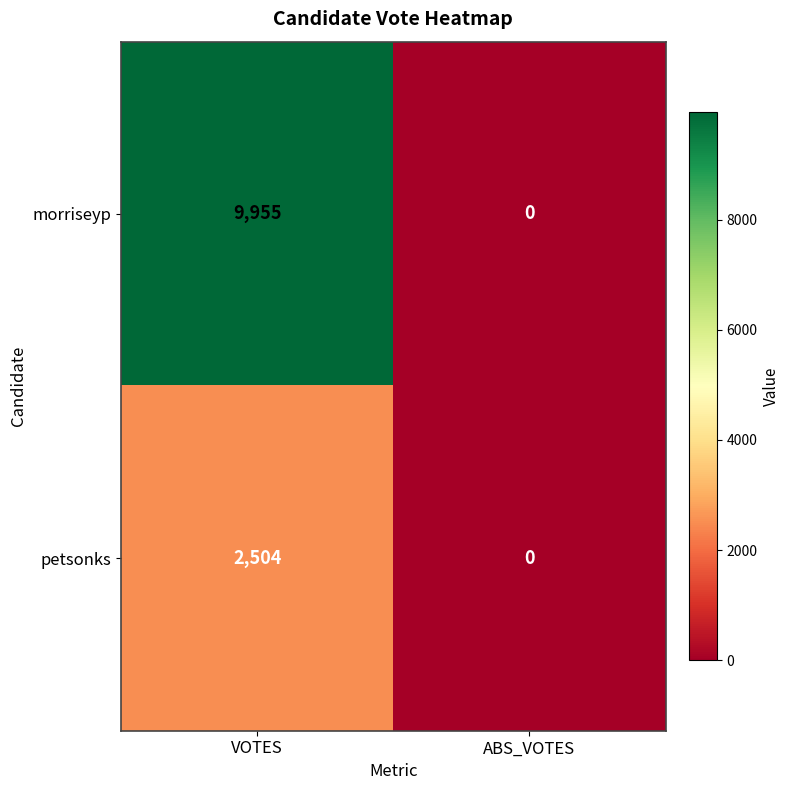

Which series has the largest total across all categories?

morriseyp